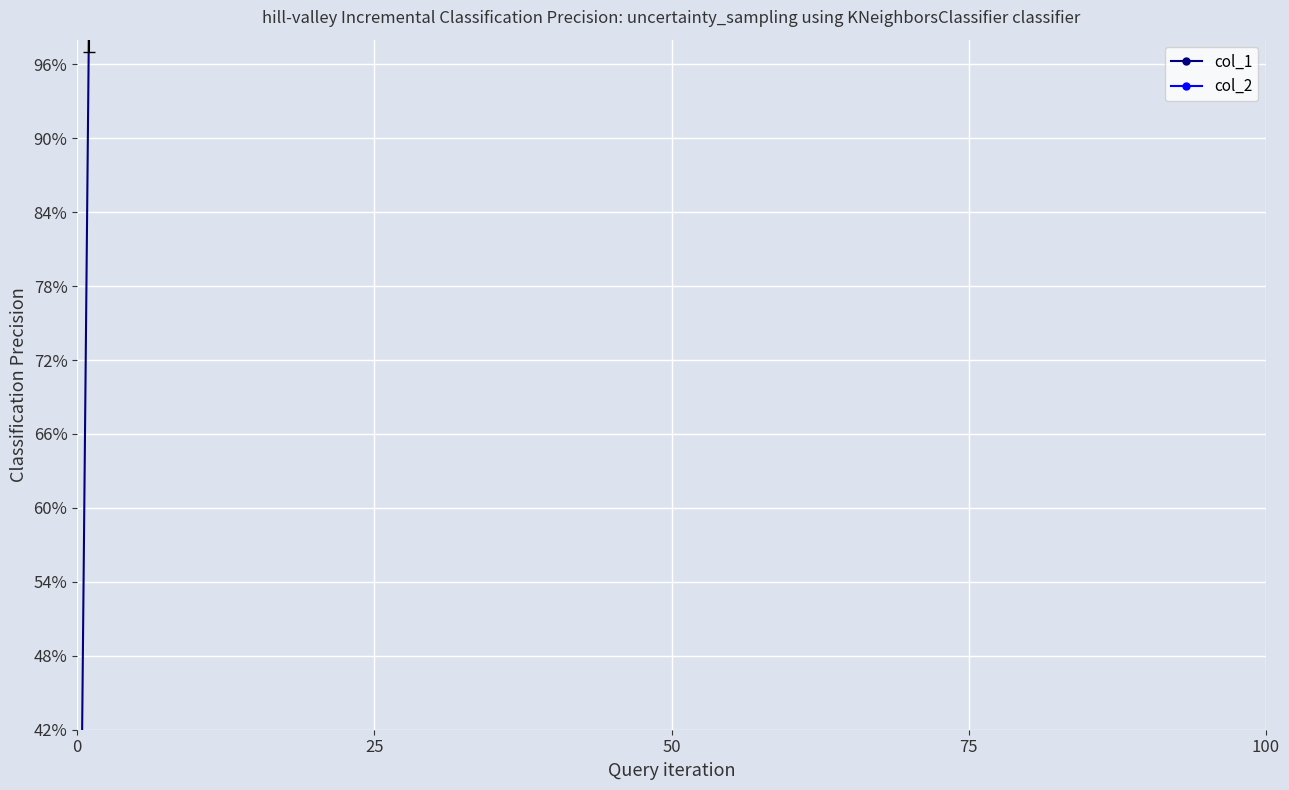

How many categories are shown in the chart?

6